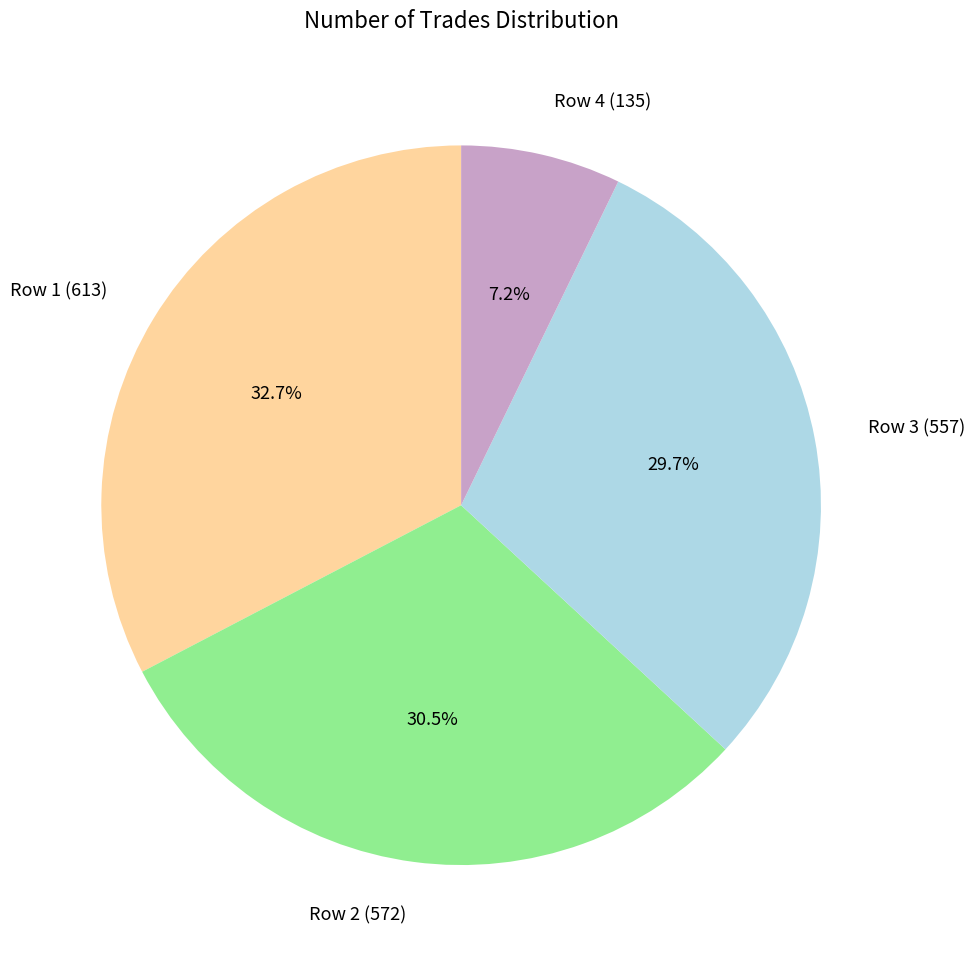

Which category has the smallest portion of the pie?

Row 4 (135)